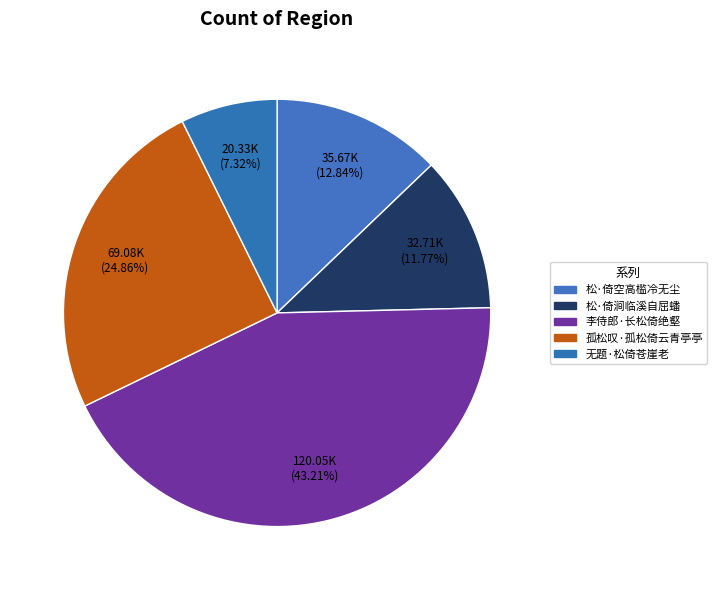

Count the number of slices in the pie.

5